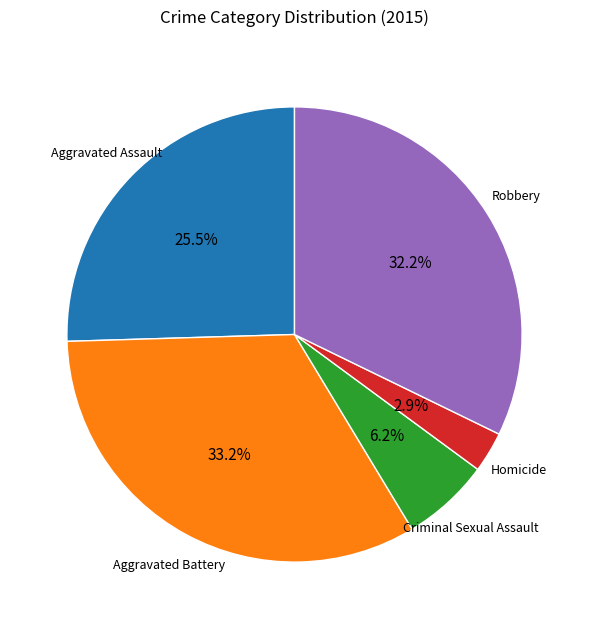

What is the total percentage of Robbery and Aggravated Assault?

57.7%